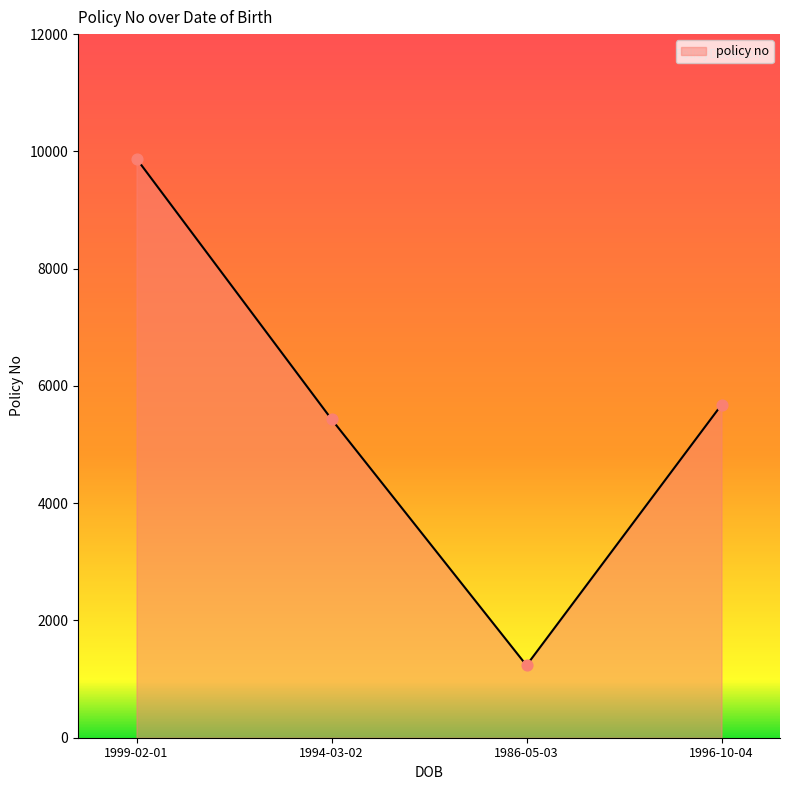

What is the change in value from 1994-03-02 to 1986-05-03?

-4198